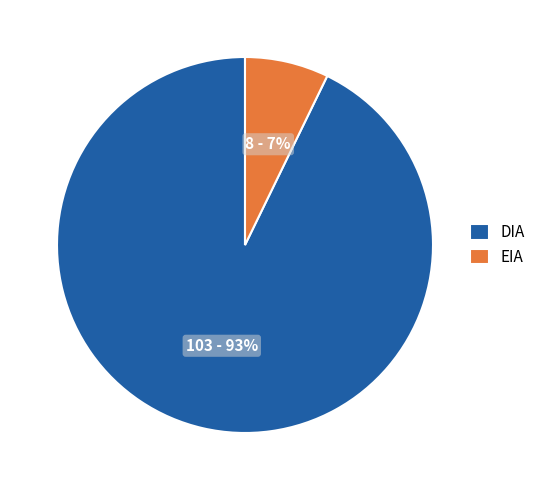

To the nearest percent, what portion does EIA represent?

7%